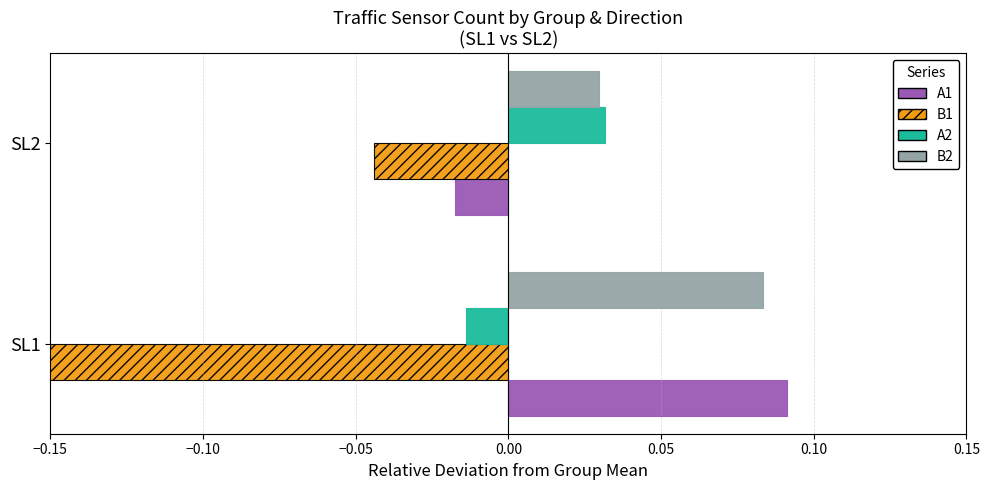

Which series has the largest range (max minus min)?

B1